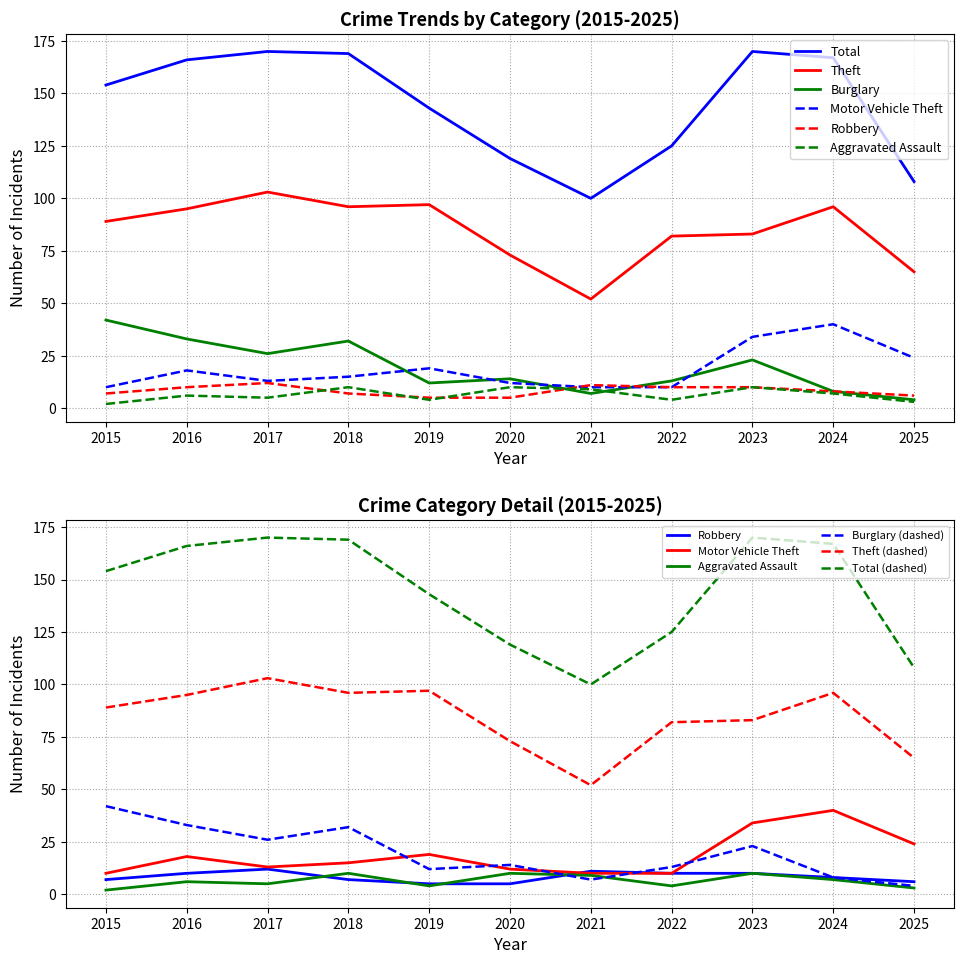

Reading left to right, what are all the values shown in this chart?

Theft: 2015=89	2016=95	2017=103	2018=96	2019=97	2020=73	2021=52	2022=82	2023=83	2024=96	2025=65
Burglary: 2015=42	2016=33	2017=26	2018=32	2019=12	2020=14	2021=7	2022=13	2023=23	2024=8	2025=4
Motor Vehicle Theft: 2015=10	2016=18	2017=13	2018=15	2019=19	2020=12	2021=10	2022=10	2023=34	2024=40	2025=24
Robbery: 2015=7	2016=10	2017=12	2018=7	2019=5	2020=5	2021=11	2022=10	2023=10	2024=8	2025=6
Aggravated Assault: 2015=2	2016=6	2017=5	2018=10	2019=4	2020=10	2021=9	2022=4	2023=10	2024=7	2025=3
Total: 2015=154	2016=166	2017=170	2018=169	2019=143	2020=119	2021=100	2022=125	2023=170	2024=167	2025=108